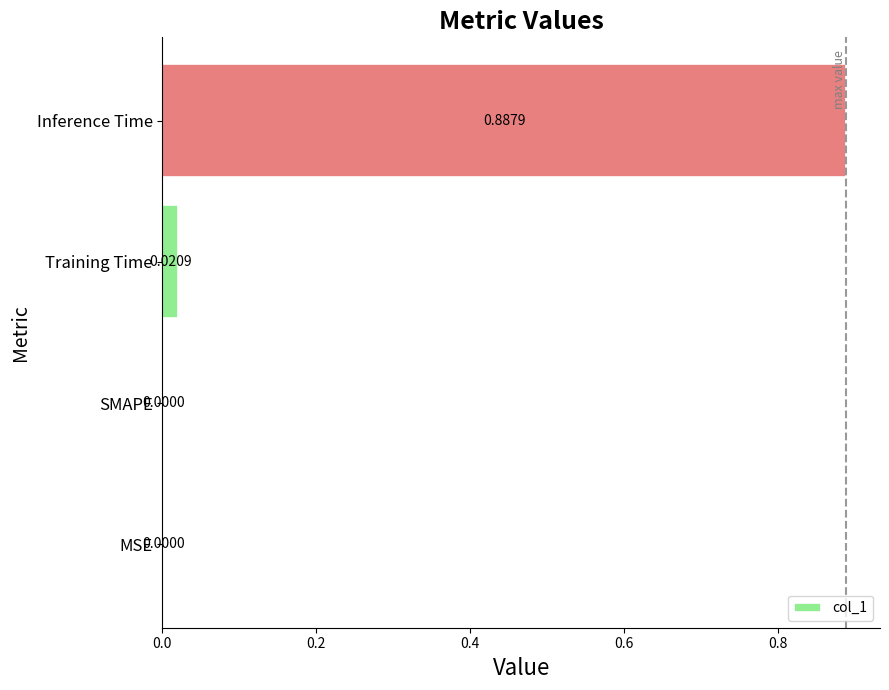

How many values are above zero?

2